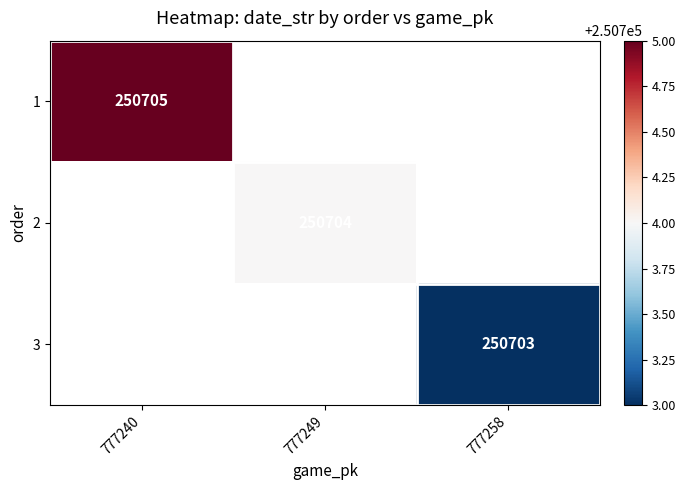

The 1 series shows 250705 at 777240. True or false?

True